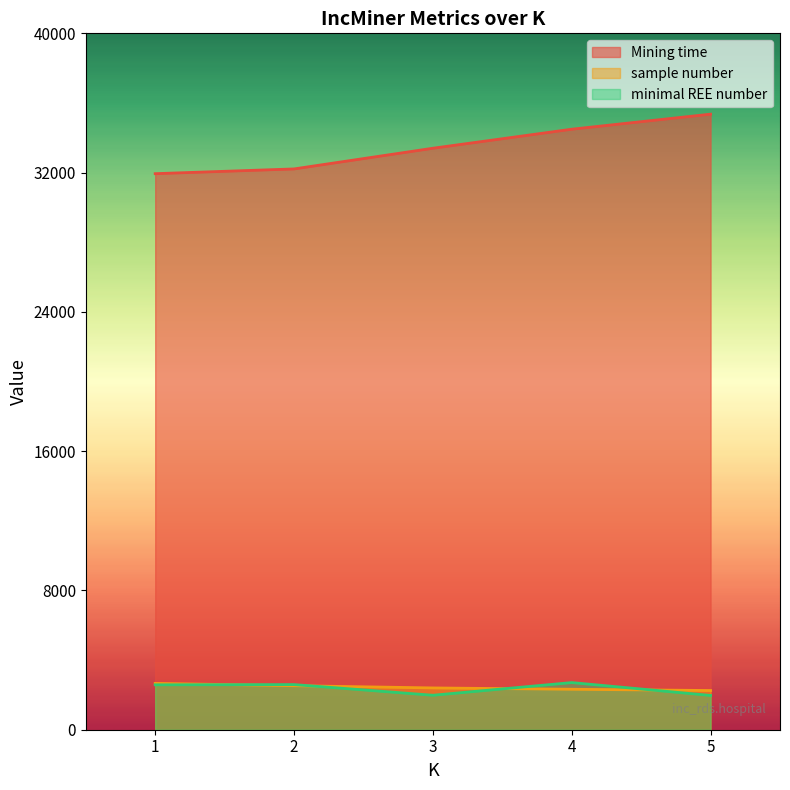

True or false: sample number and Mining time intersect in this chart.

False